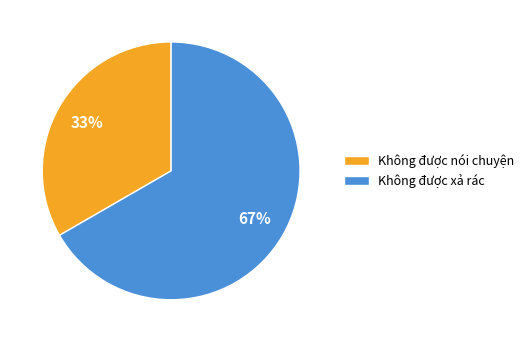

The Không được xả rác slice represents 57% of the pie. True or false?

False